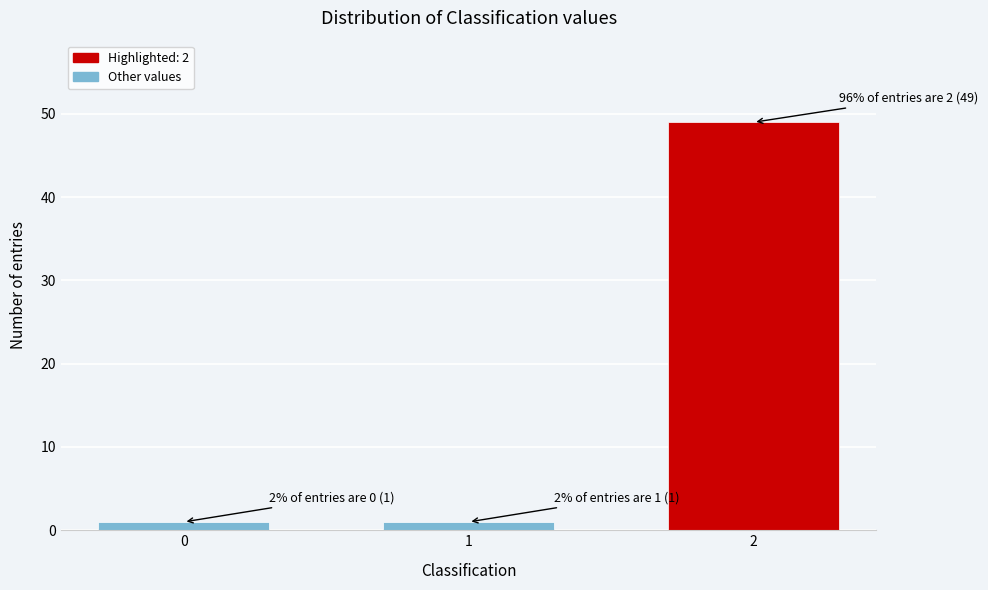

Reading left to right, what are all the values shown in this chart?

0=1	1=1	2=49